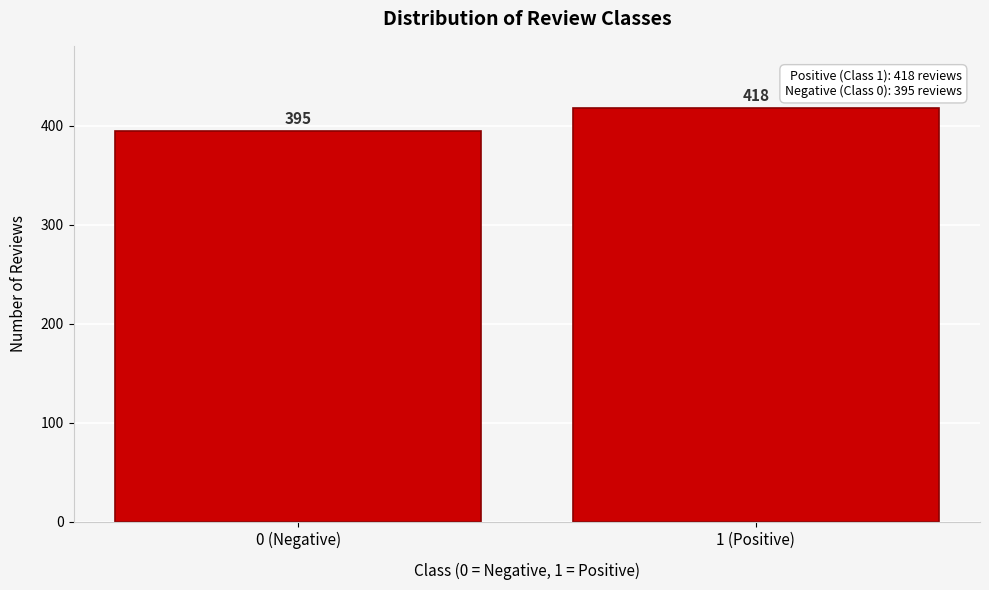

Reading left to right, what are all the values shown in this chart?

0 (Negative)=395	1 (Positive)=418